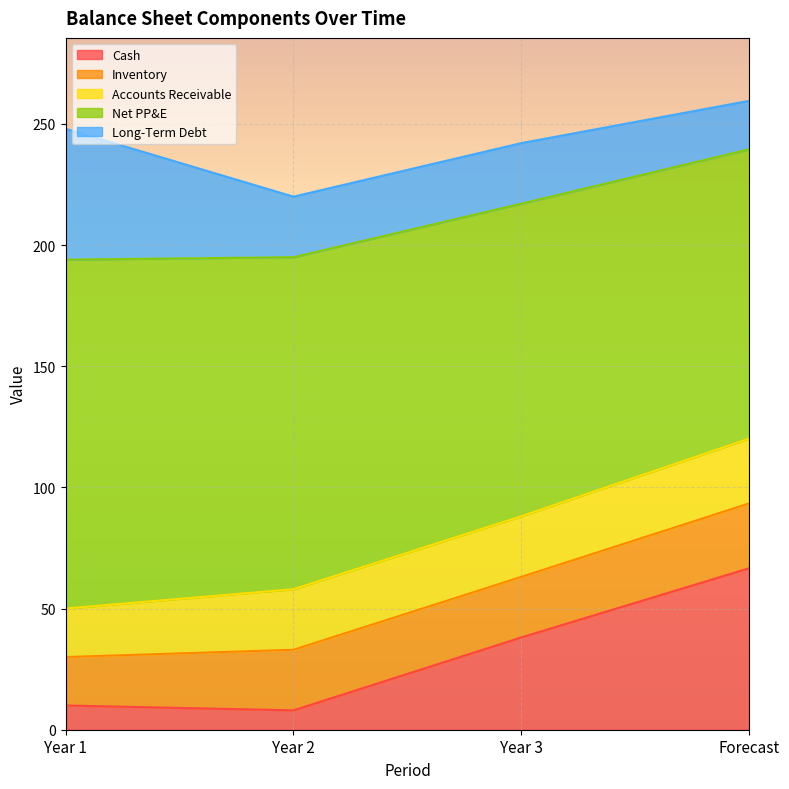

List the series in order of their peak value, highest first.

Net PP&E, Cash, Long-Term Debt, Inventory, Accounts Receivable